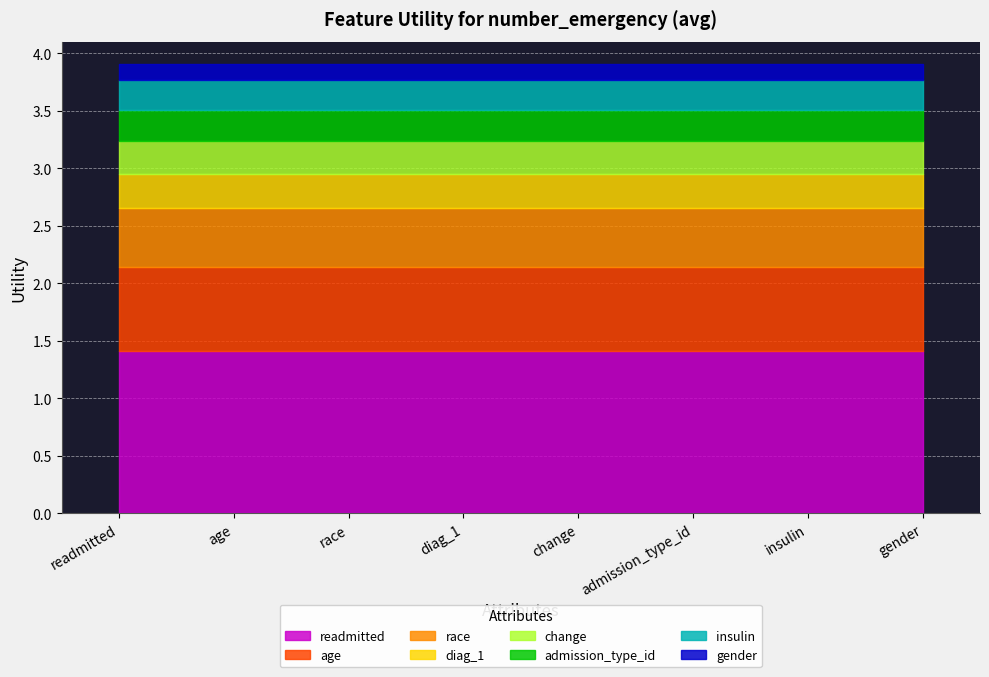

Reading right to left, extract all data points from this chart.

gender=0.1	insulin=0.3	admission_type_id=0.3	change=0.3	diag_1=0.3	race=0.5	age=0.7	readmitted=1.4